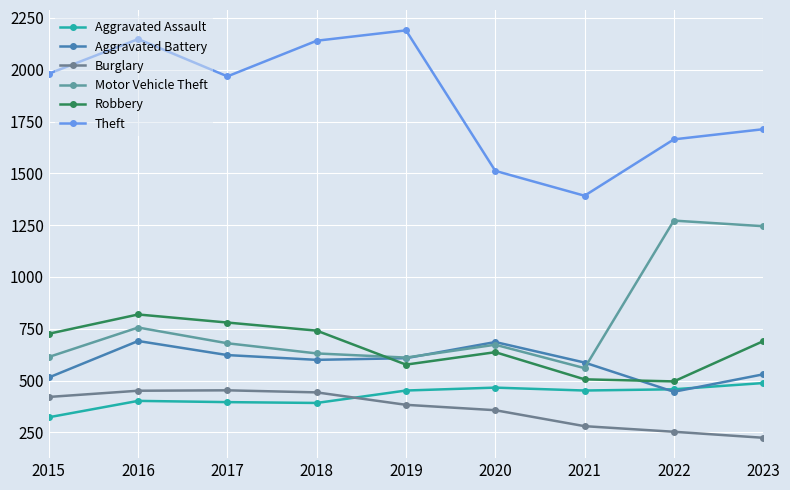

Which category has the lowest value in the Theft series?

2021